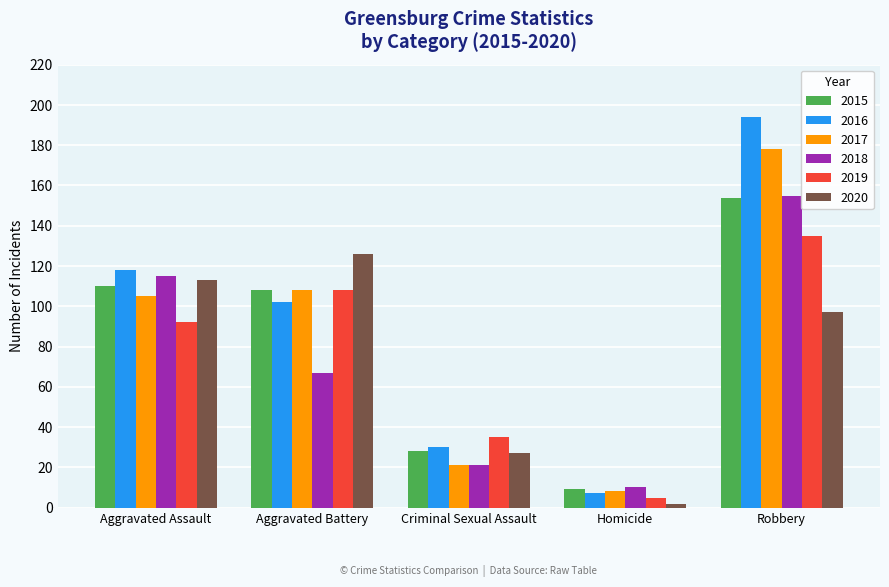

What are all the series names shown in the legend?

2015, 2016, 2017, 2018, 2019, 2020